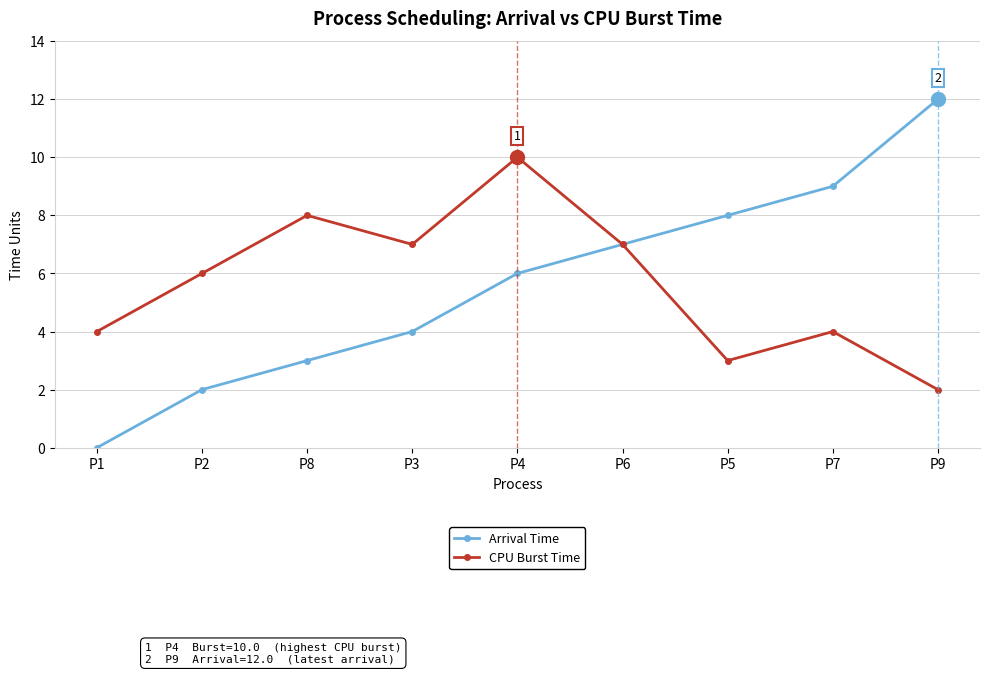

Which category has the highest value in the Arrival Time series?

P9